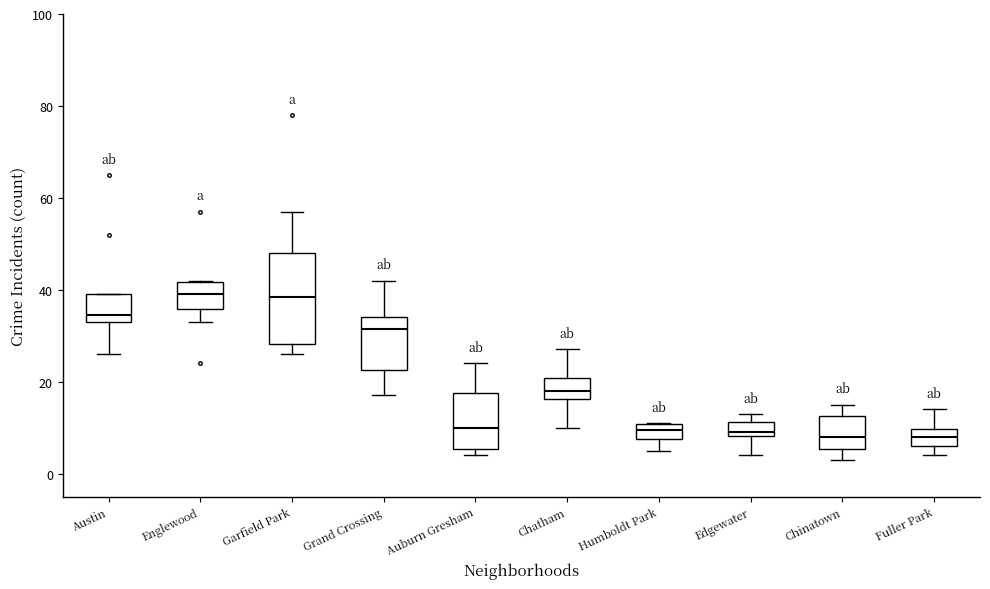

Reading left to right, transcribe this box plot: for each box, give where its median line is, the range the box spans, and where its two whiskers end, as read against the y-axis. The values are not printed on the chart, so give them approximately, as read against the axis.

Austin: median 34 (just above the box's lower edge), box 34 to 40, whiskers 26 to 40
Englewood: median 40, box 36 to 42, whiskers 34 to 42
Garfield Park: median 38, box 28 to 48, whiskers 26 to 58
Grand Crossing: median 32, box 22 to 34, whiskers 18 to 42
Auburn Gresham: median 10, box 6 to 18, whiskers 4 to 24
Chatham: median 18, box 16 to 20, whiskers 10 to 28
Humboldt Park: median 10 (inside the box), box 8 to 10, whiskers 6 to 12
Edgewater: median 10, box 8 to 12, whiskers 4 to 14
Chinatown: median 8, box 6 to 12, whiskers 4 to 16
Fuller Park: median 8, box 6 to 10, whiskers 4 to 14